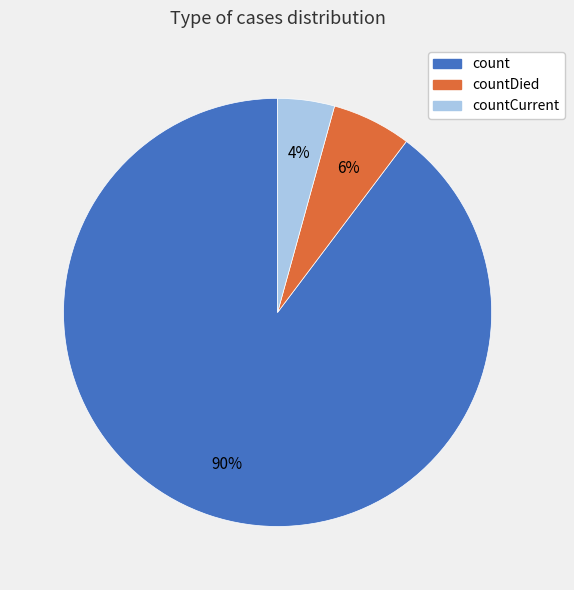

The count slice represents 90% of the pie. True or false?

True